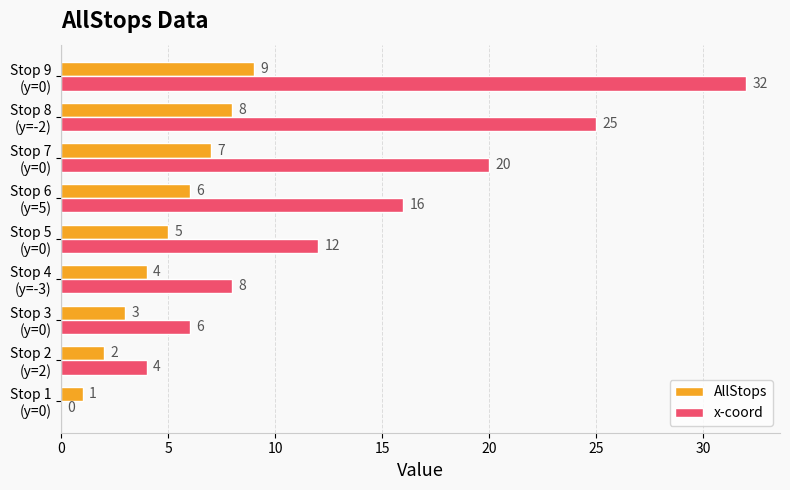

Which series has the largest range (max minus min)?

x-coord